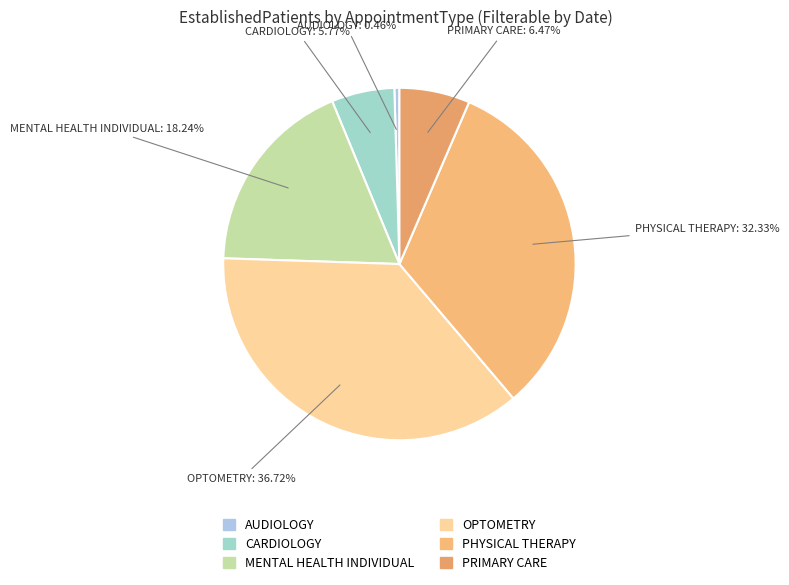

Rank the categories by value from lowest to highest.

AUDIOLOGY, CARDIOLOGY, PRIMARY CARE, MENTAL HEALTH INDIVIDUAL, PHYSICAL THERAPY, OPTOMETRY